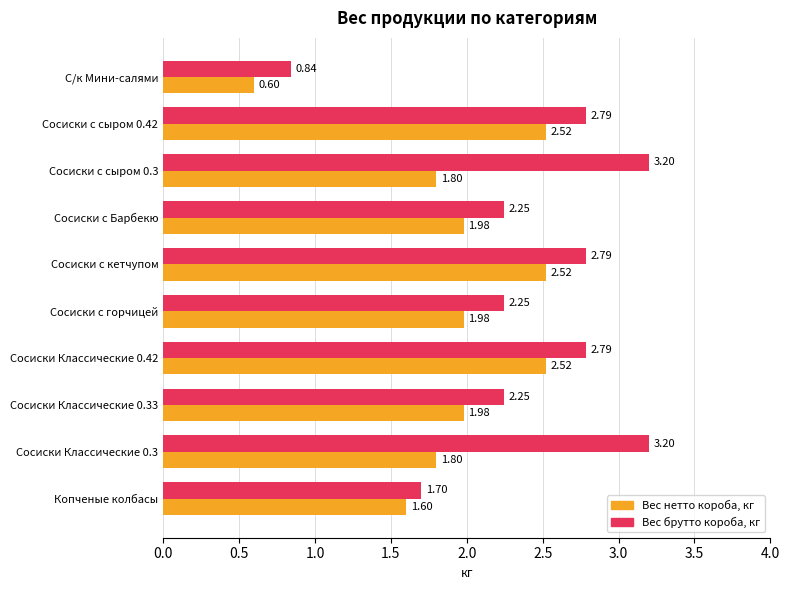

What is the difference between the Вес нетто короба, кг values at Сосиски с Барбекю and Сосиски с сыром 0.42?

0.5